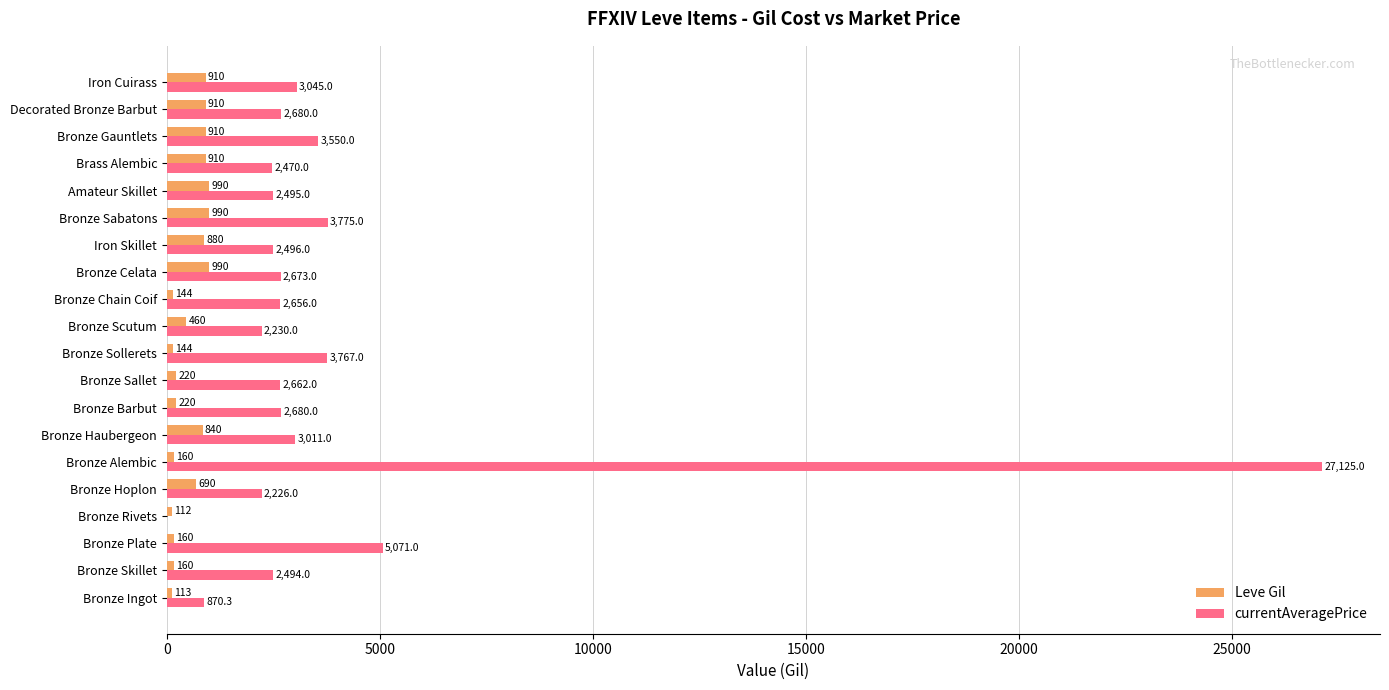

Between Bronze Plate and Bronze Alembic, which series saw the biggest shift?

currentAveragePrice